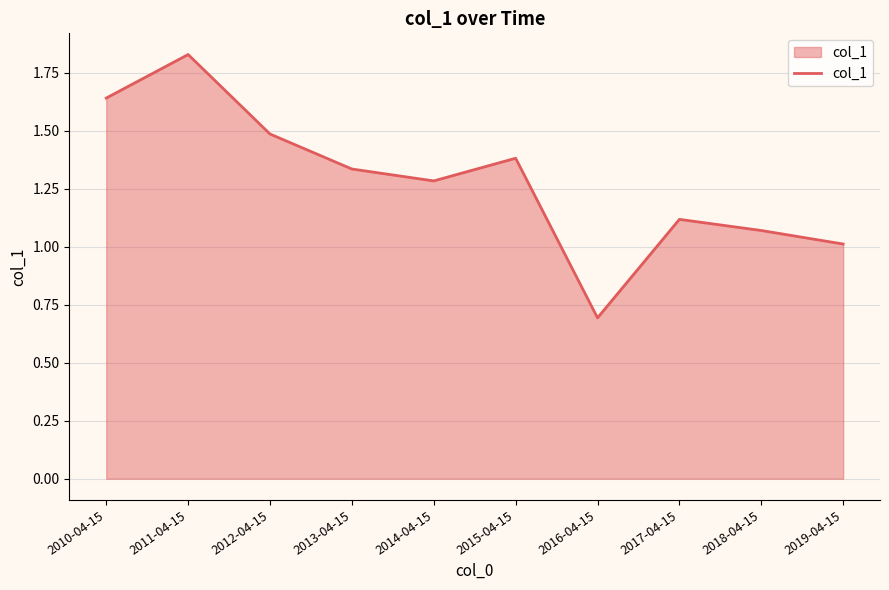

Is it true that the value at 2015-04-15 is 1.4?

True